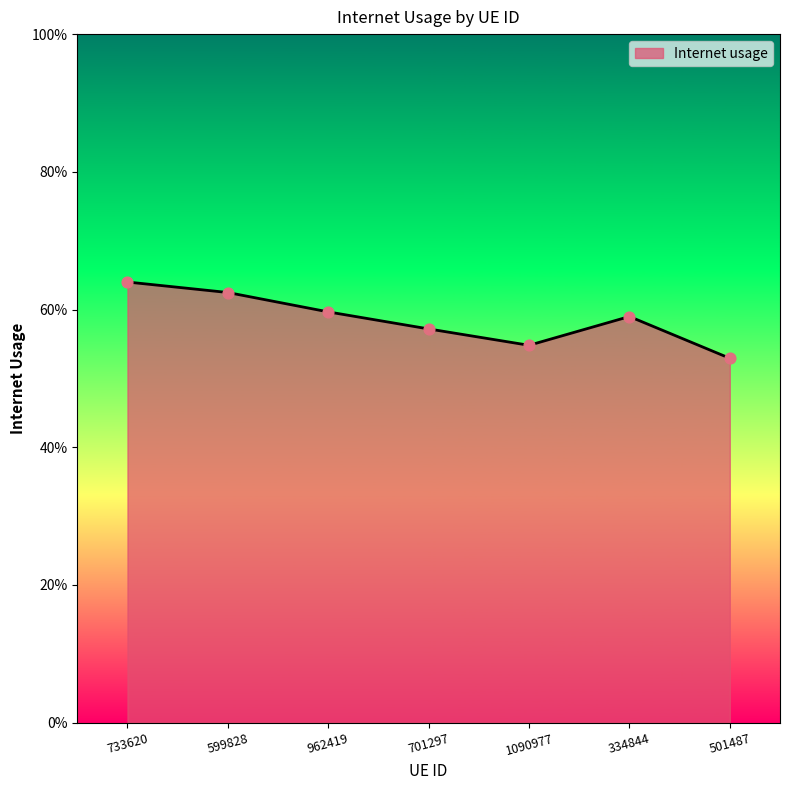

Between 701297 and 733620, which is larger?

733620